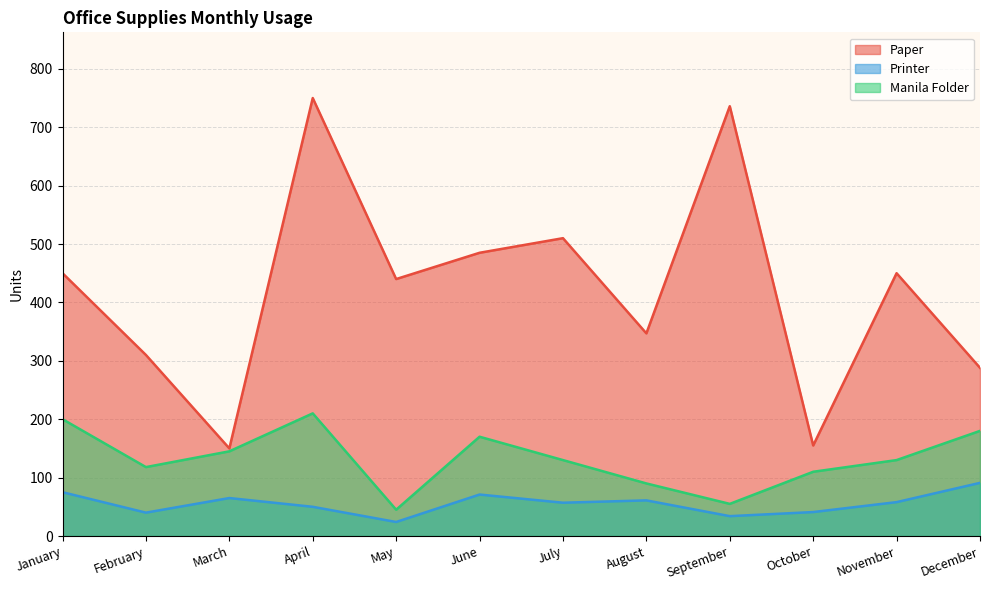

What is the minimum value for Manila Folder?

45